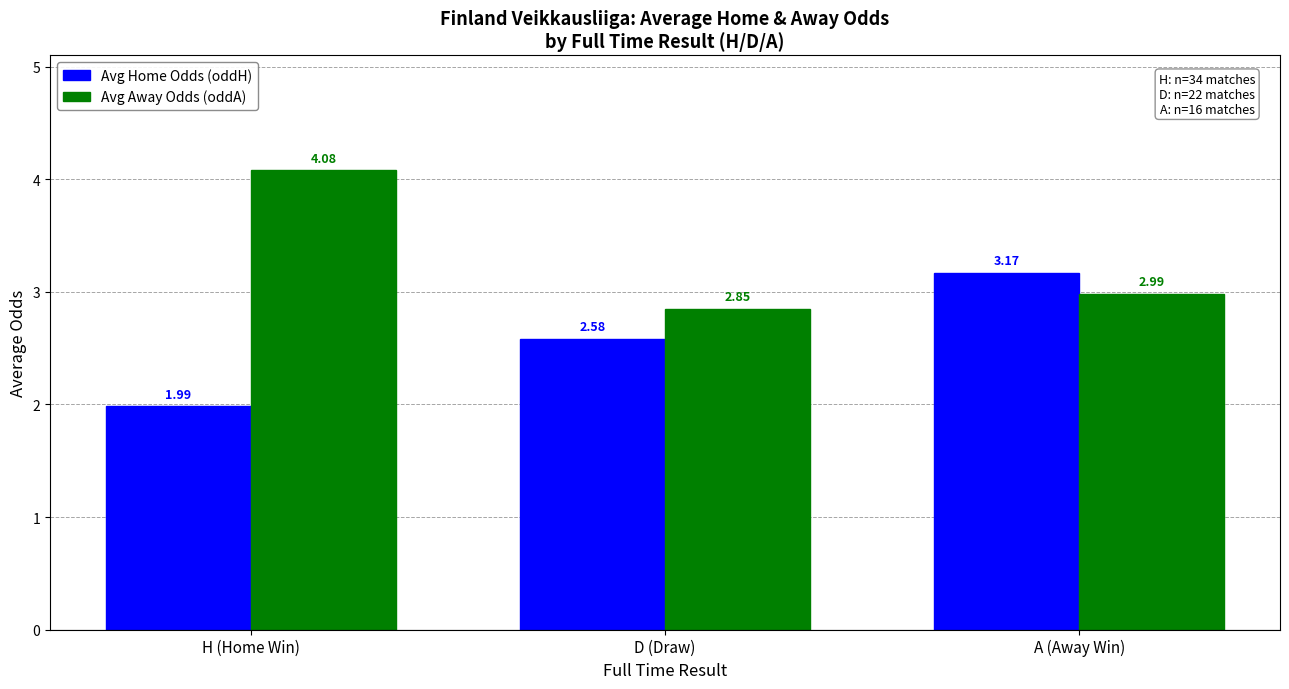

Which category has the highest value across all series?

H (Home Win)